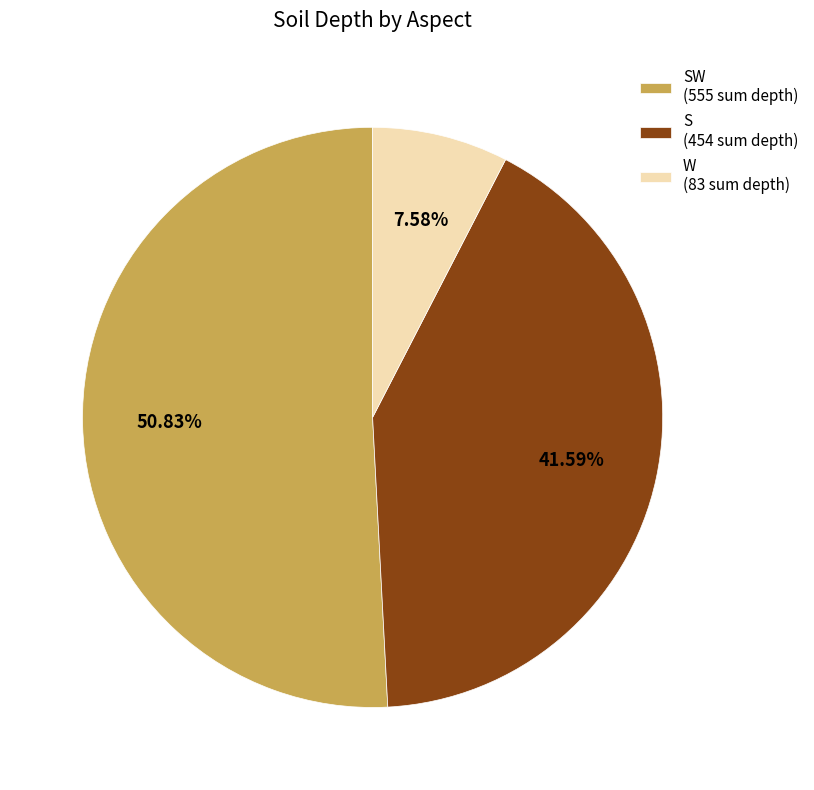

To the nearest percent, what is the difference between the largest and smallest slice percentages?

43%